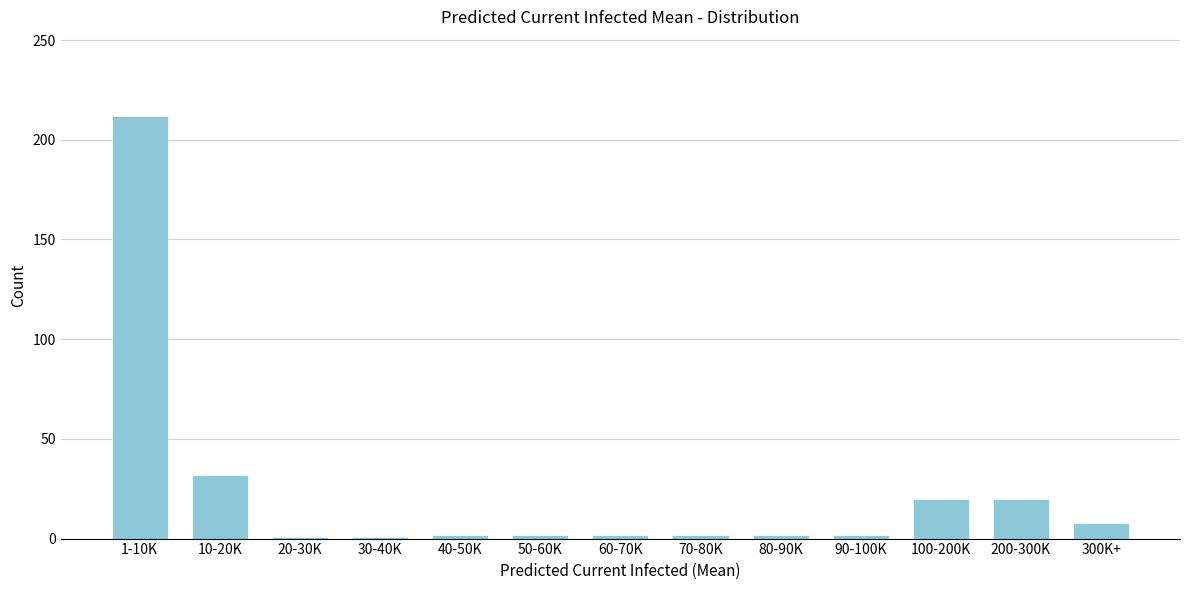

At which label is the value closest to 106?

10-20K